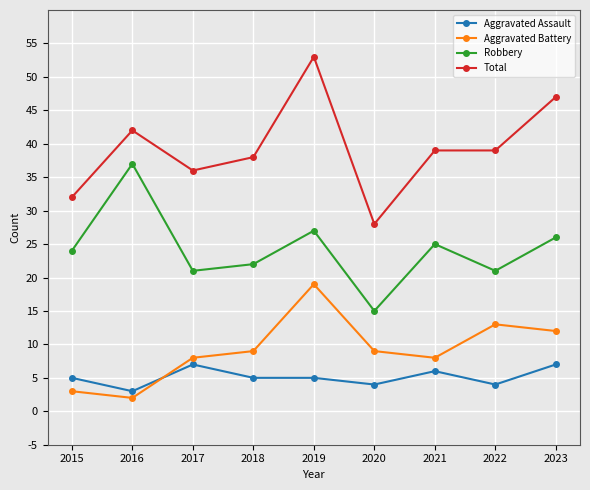

Which label corresponds to the smallest value in the chart?

2016